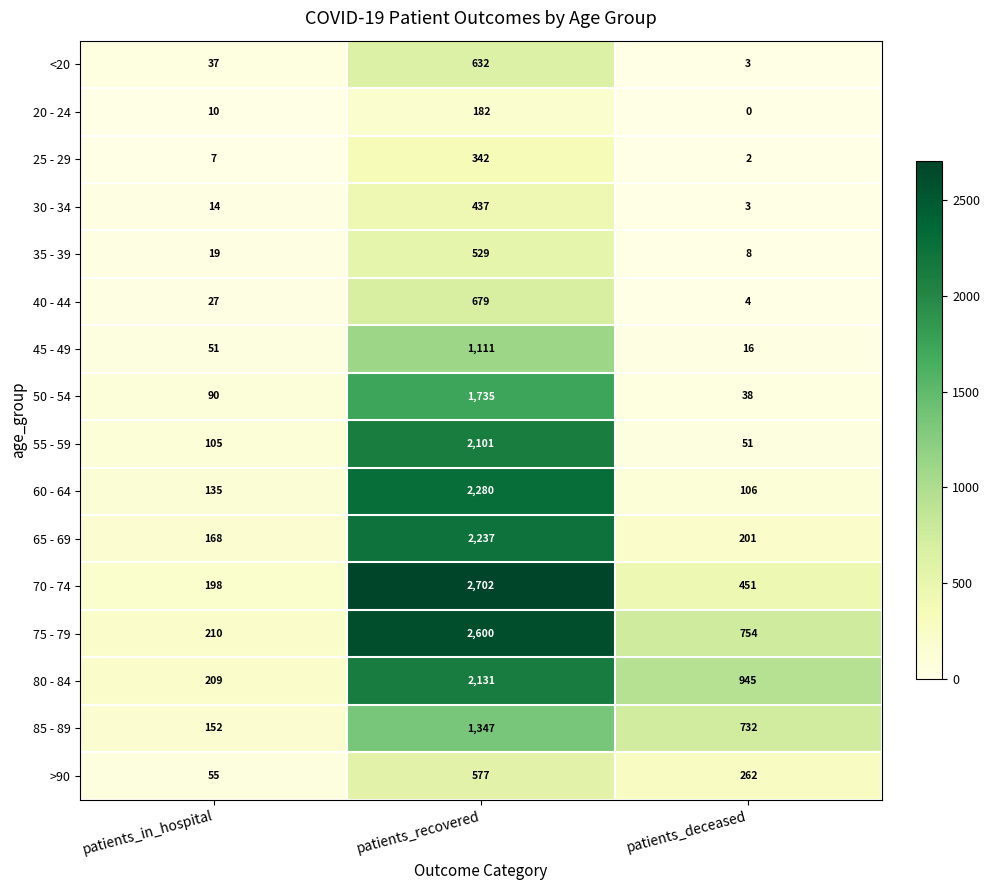

What is the greatest value displayed?

2702